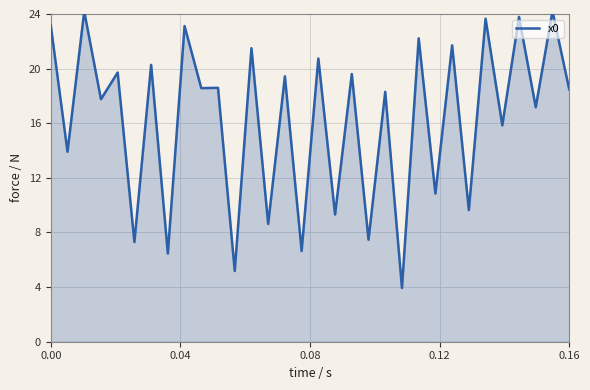

What is the smallest value displayed?

3.9